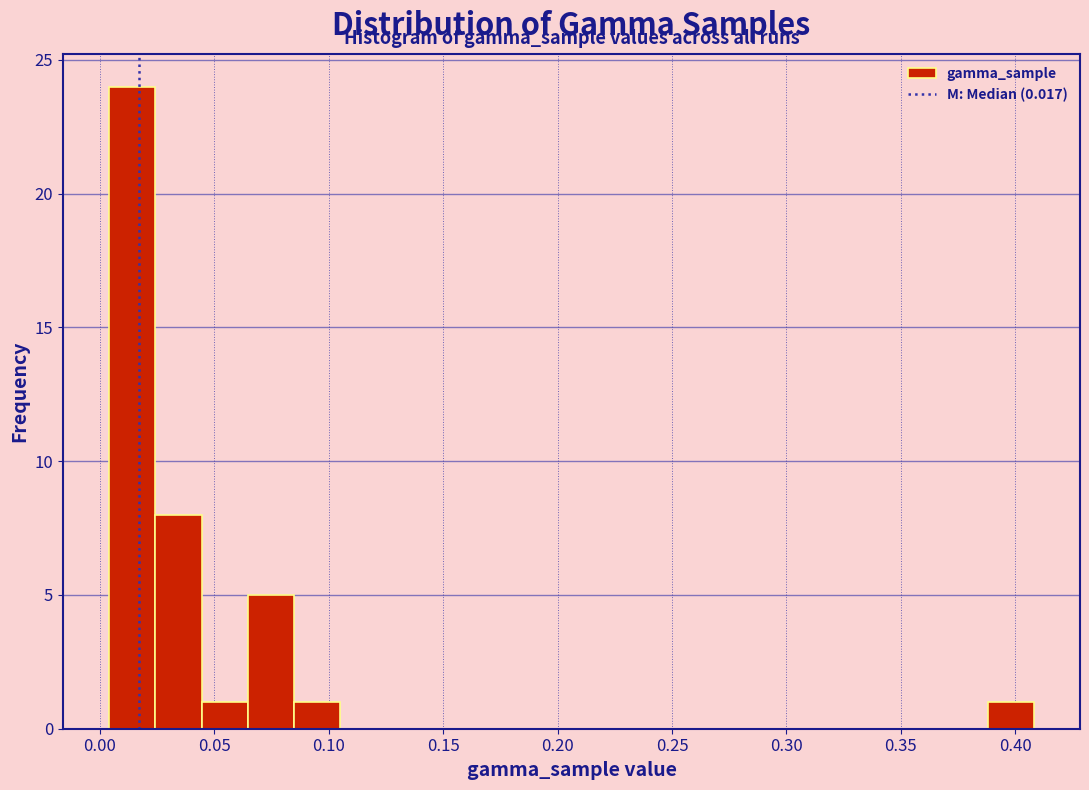

How tall is the bar that spans 0.085 to 0.105 on the x-axis? Neither the bar edges nor the heights are printed on the chart, so give them approximately, as read against the axes.

1